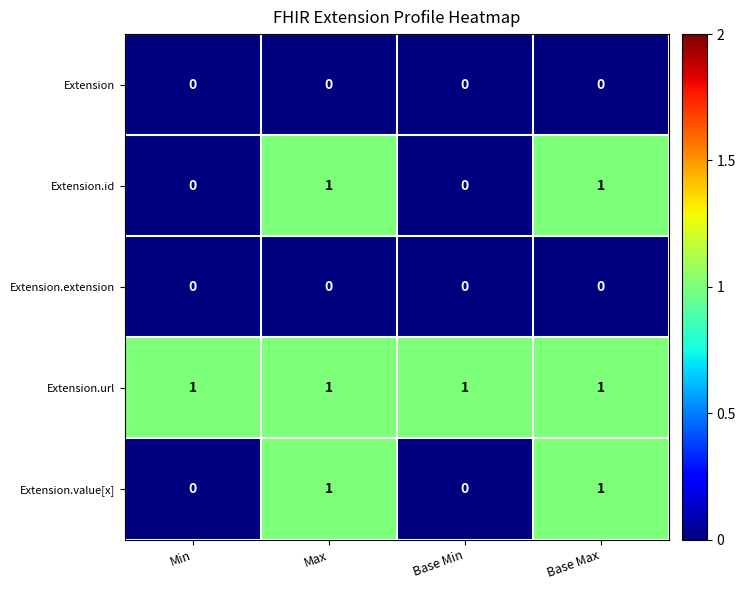

How many Extension.value[x] values are between 0 and 1?

4